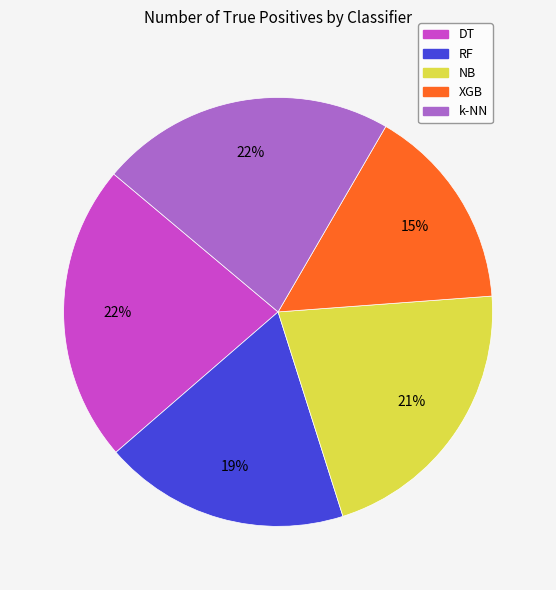

How many slices are in this pie chart?

5